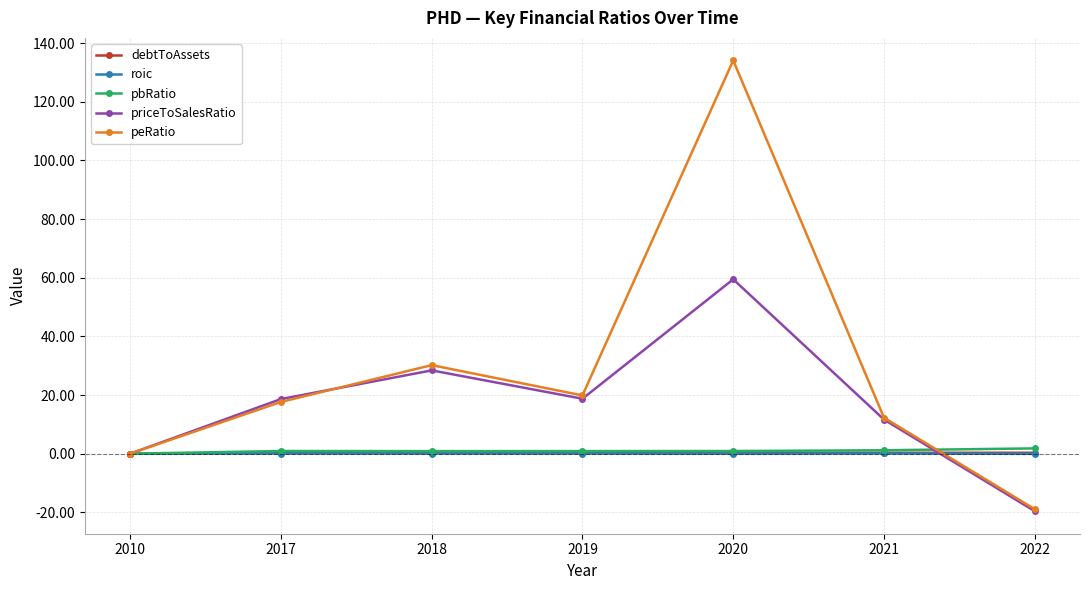

True or false: peRatio has a value of -18.9 at 2022.

True